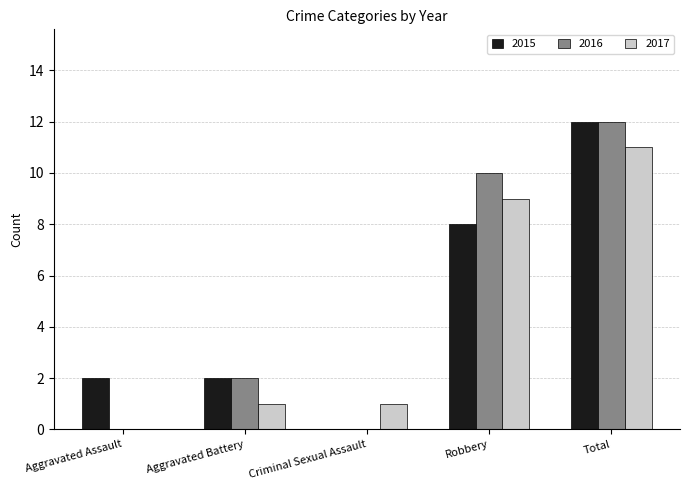

At which category does the chart reach its peak across all series?

Total